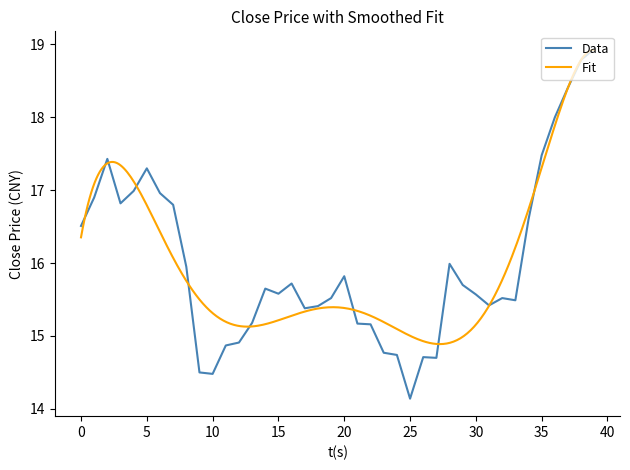

Does the chart display data point markers on the line(s)?

No